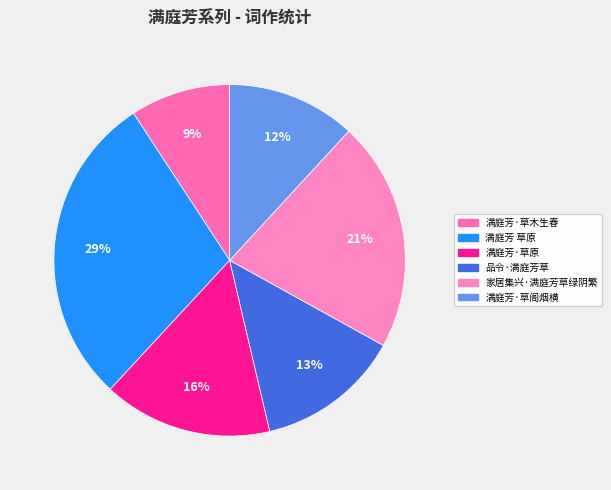

Which slice is the smallest?

满庭芳·草木生春